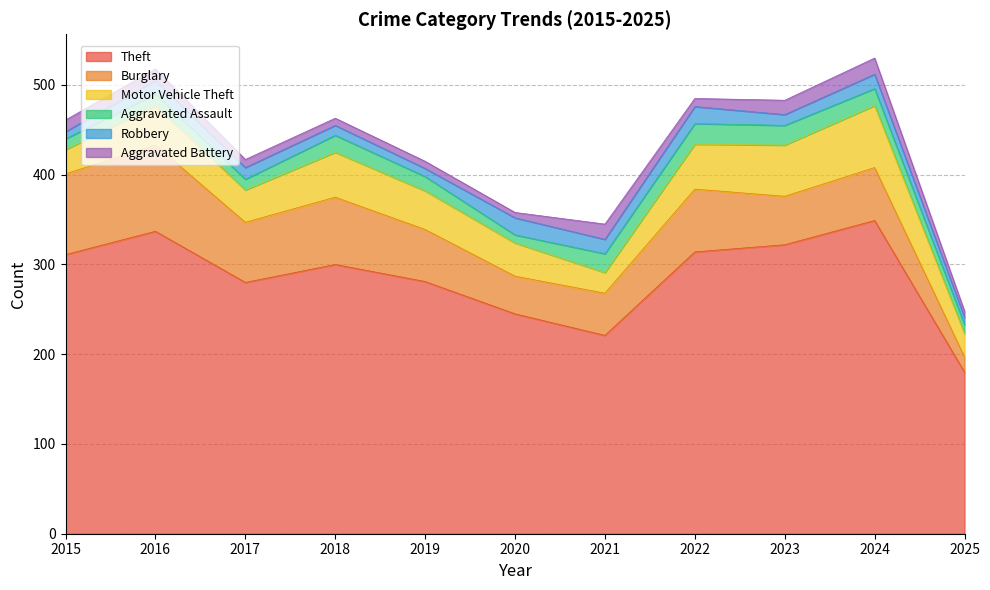

Rank the categories by Robbery value from highest to lowest.

2020, 2022, 2021, 2024, 2016, 2017, 2023, 2018, 2019, 2015, 2025